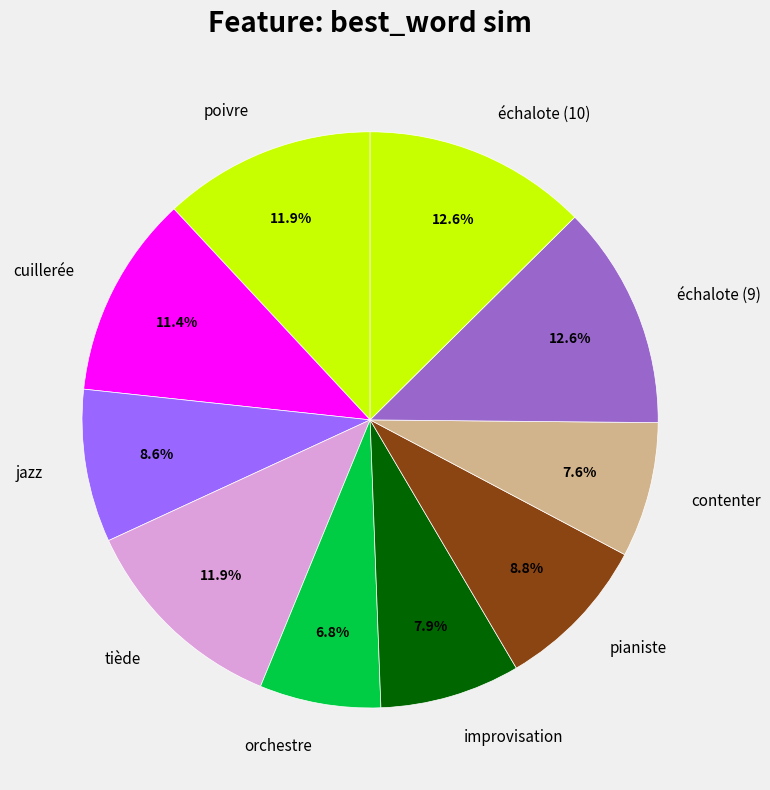

Is there a majority slice in this chart?

No